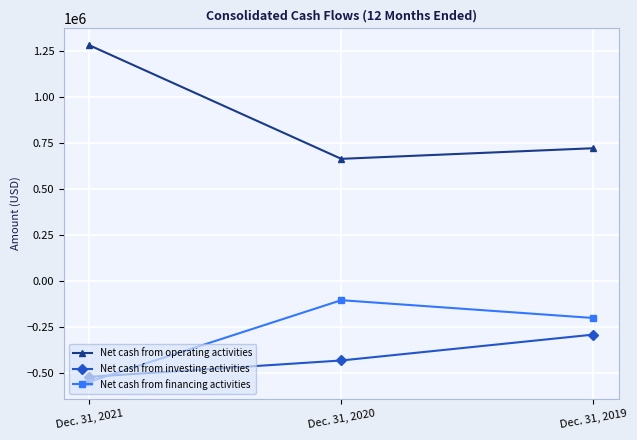

What is the sum of all Net cash from operating activities values?

2667560